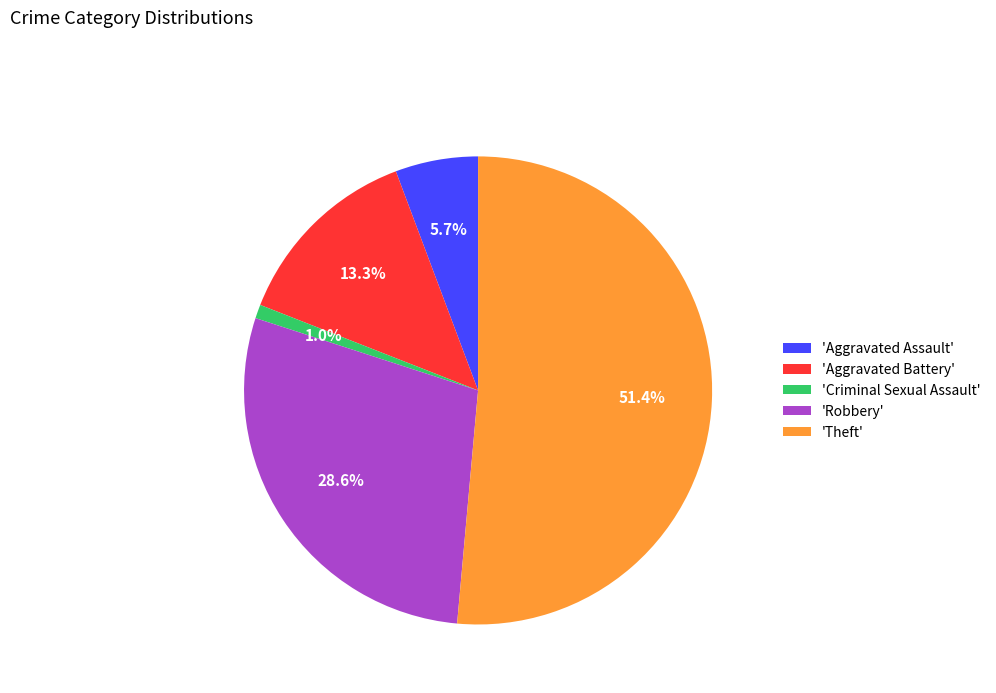

To the nearest percent, what is the difference between the largest and smallest slice percentages?

50%